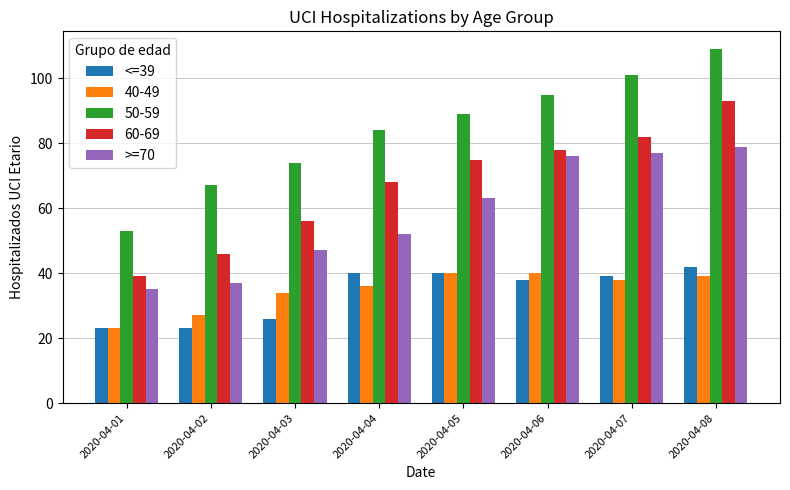

How many data points in >=70 are less than 63?

4